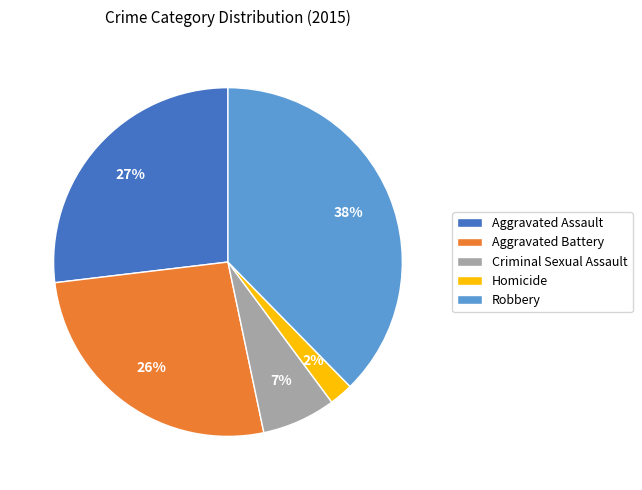

Which has a higher value, Aggravated Battery or Criminal Sexual Assault?

Aggravated Battery